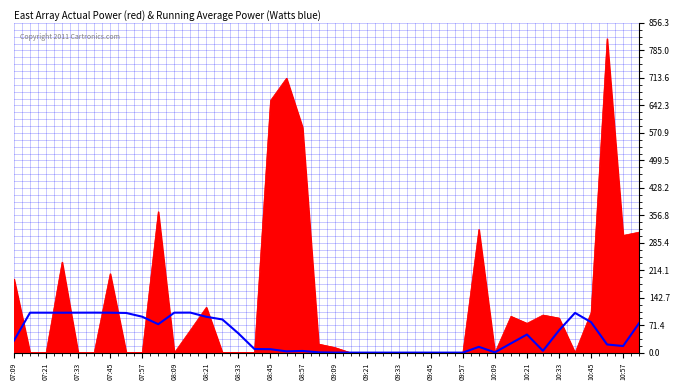

What is the greatest value displayed?

815.6